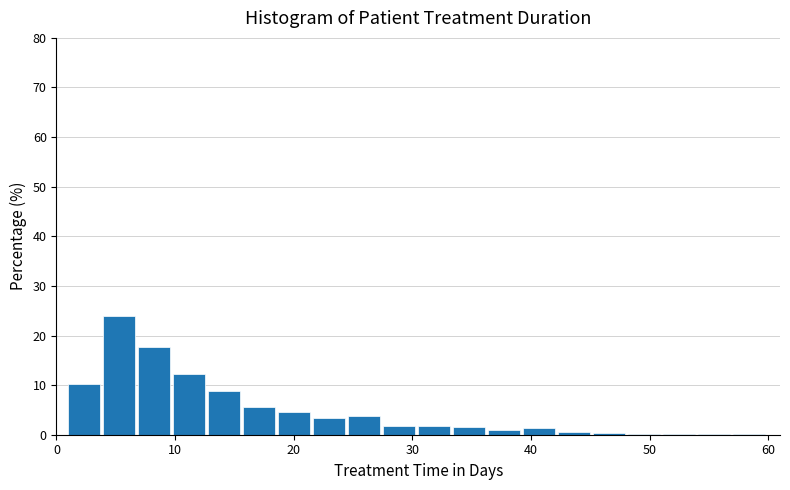

Read against the x-axis, roughly where is the centre of the tallest bar?

5